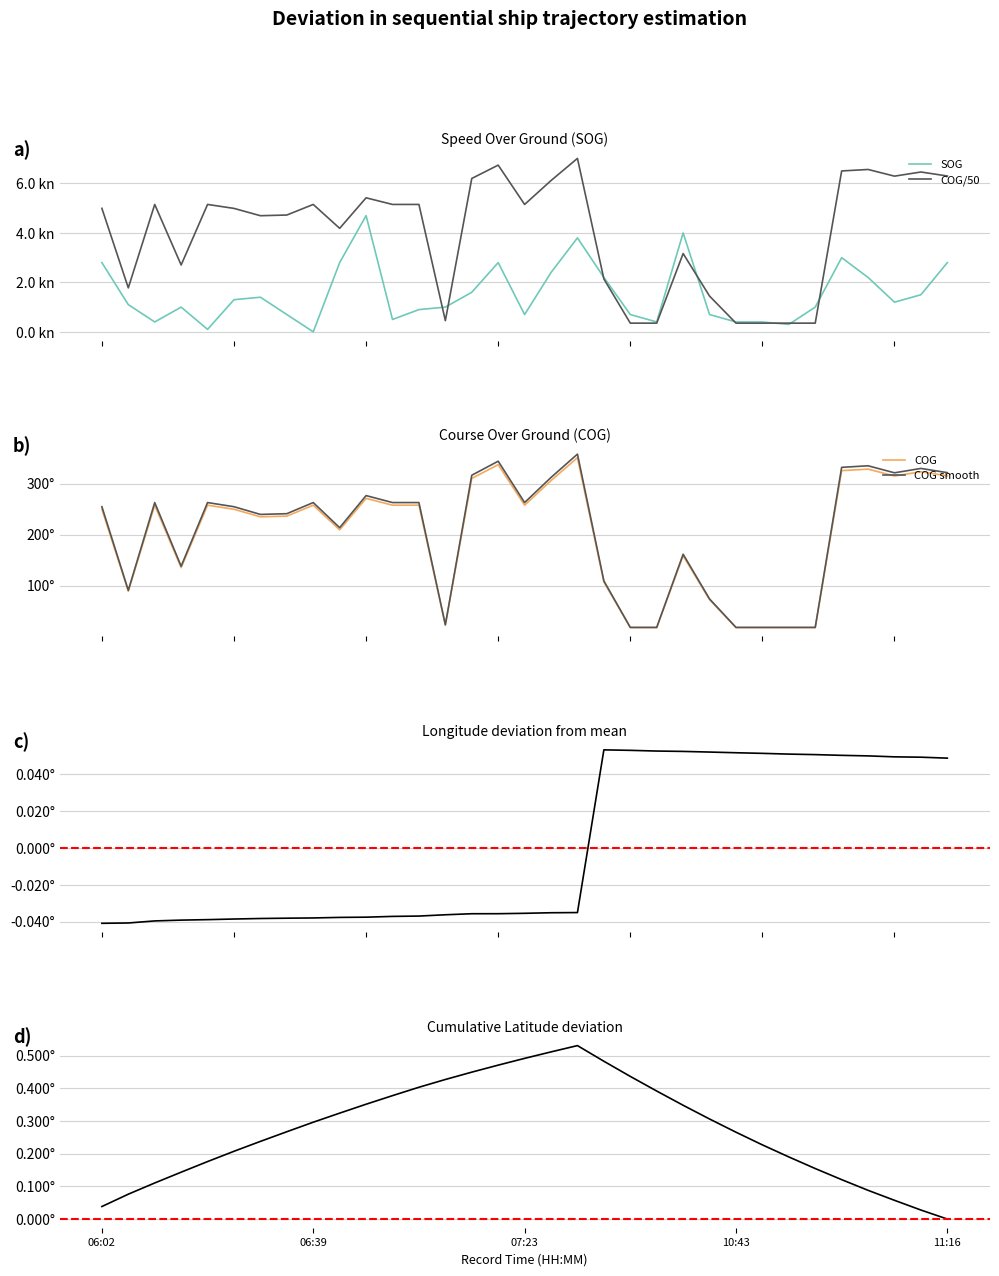

Does the chart have visible grid lines?

Yes